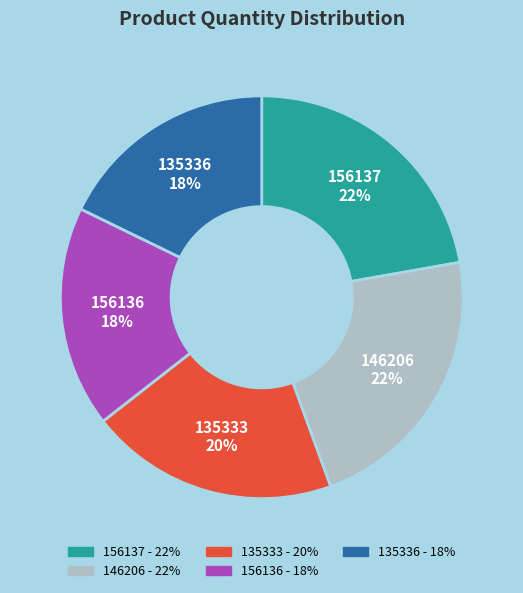

Do 156137 and 135333 together represent more than half of the pie?

No